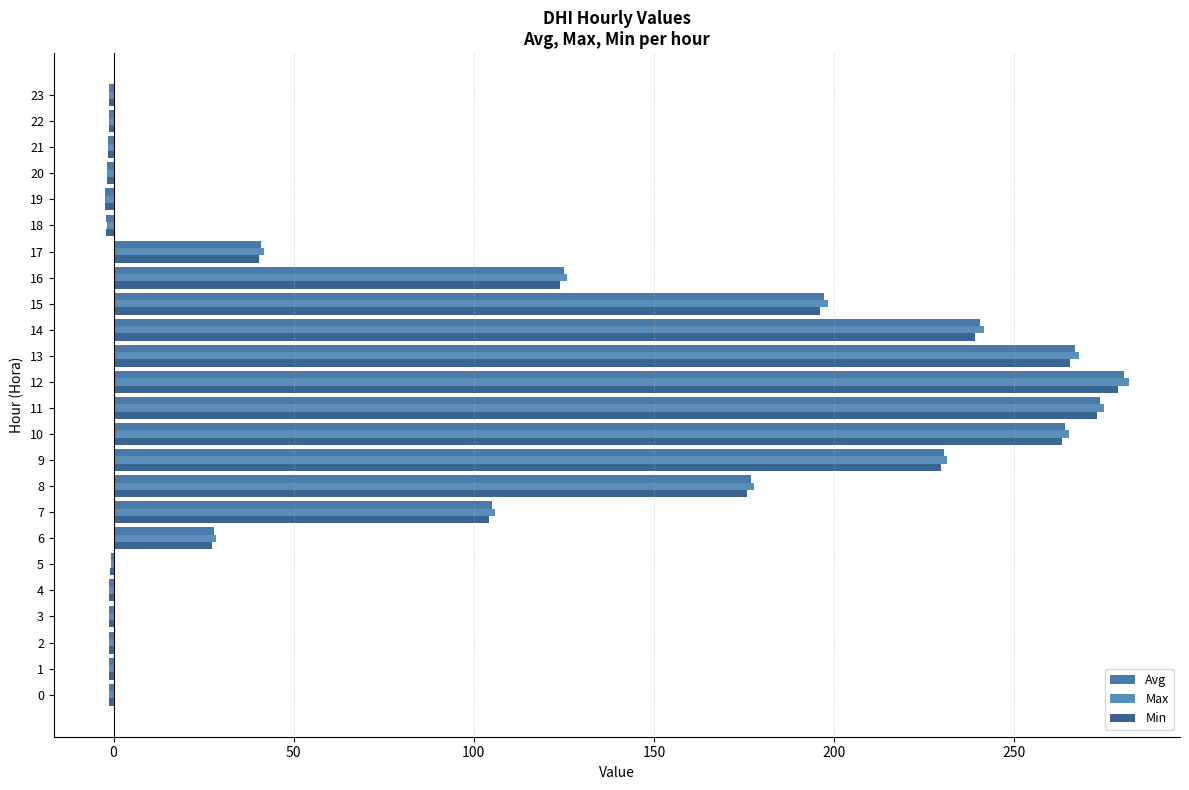

How many series are shown in this chart?

3